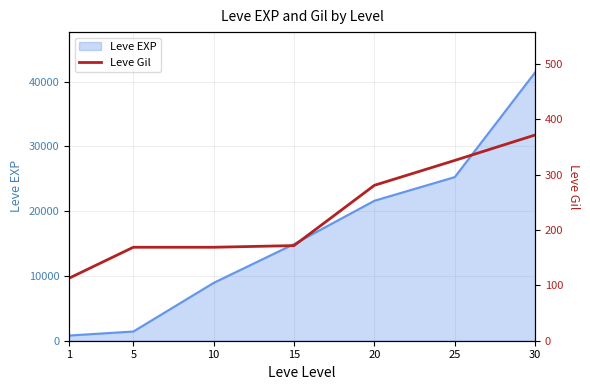

What is the sum of the values at 10 and 20?

450